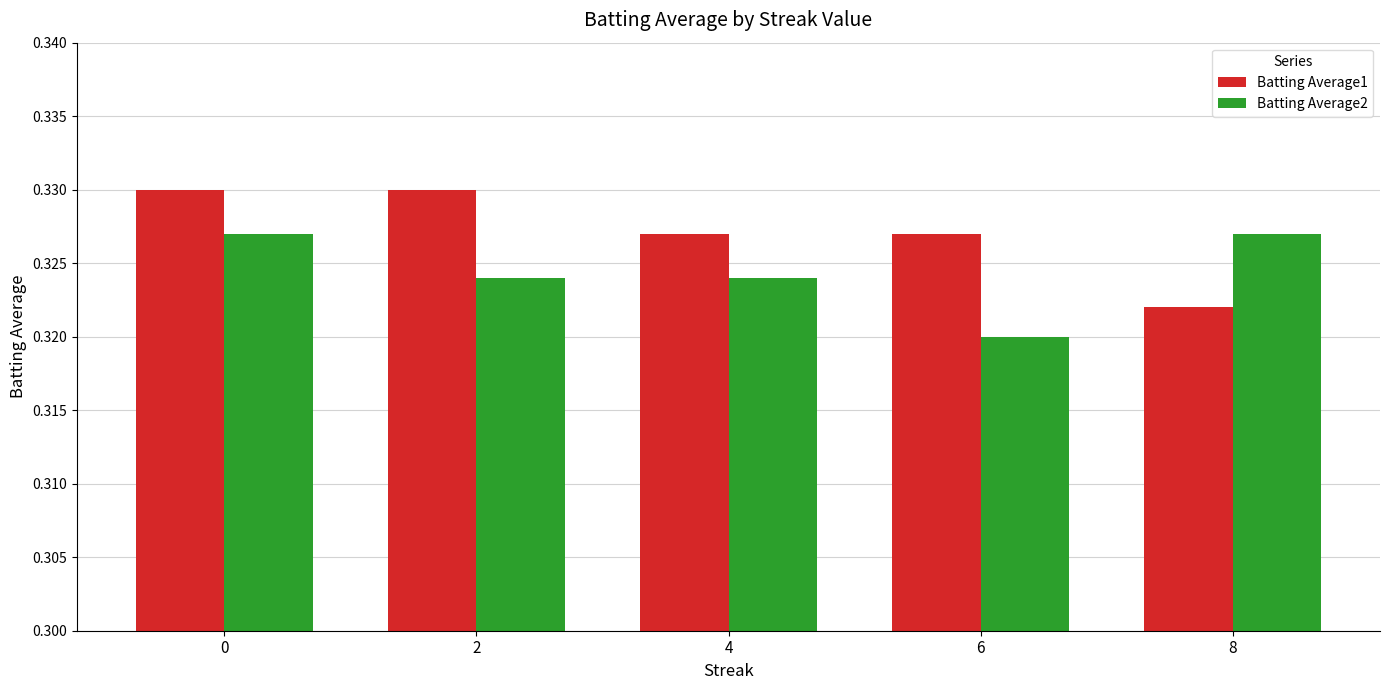

At which label does Batting Average2 reach its minimum?

6